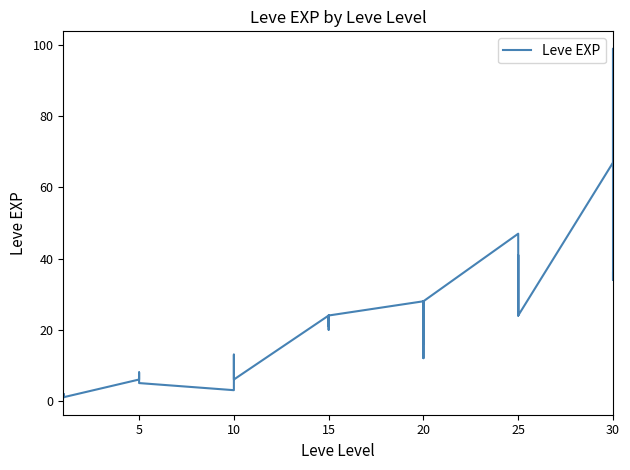

What is the minimum value shown in the chart?

1